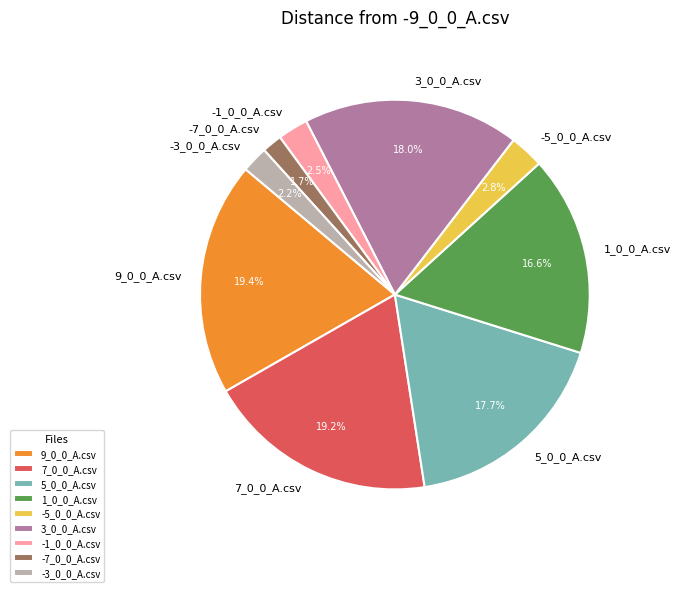

What is the ratio of the value at 7_0_0_A.csv to the value at 9_0_0_A.csv?

1.0